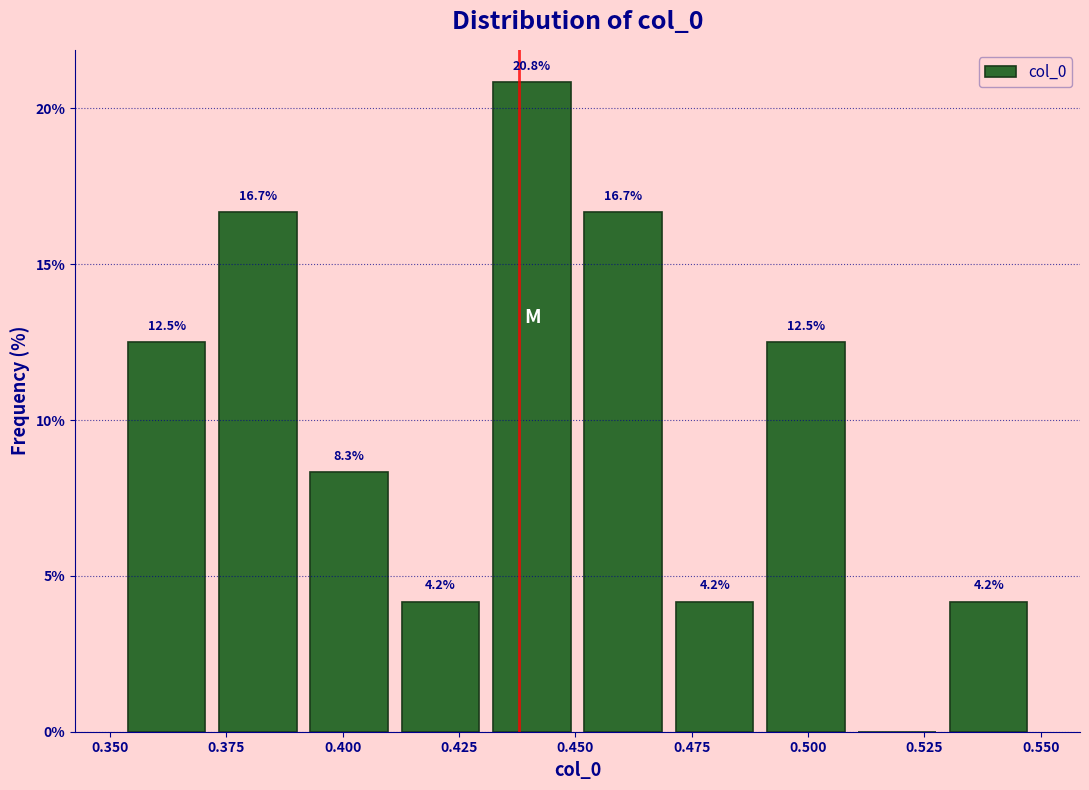

Read against the x-axis, roughly where is the centre of the tallest bar?

0.440